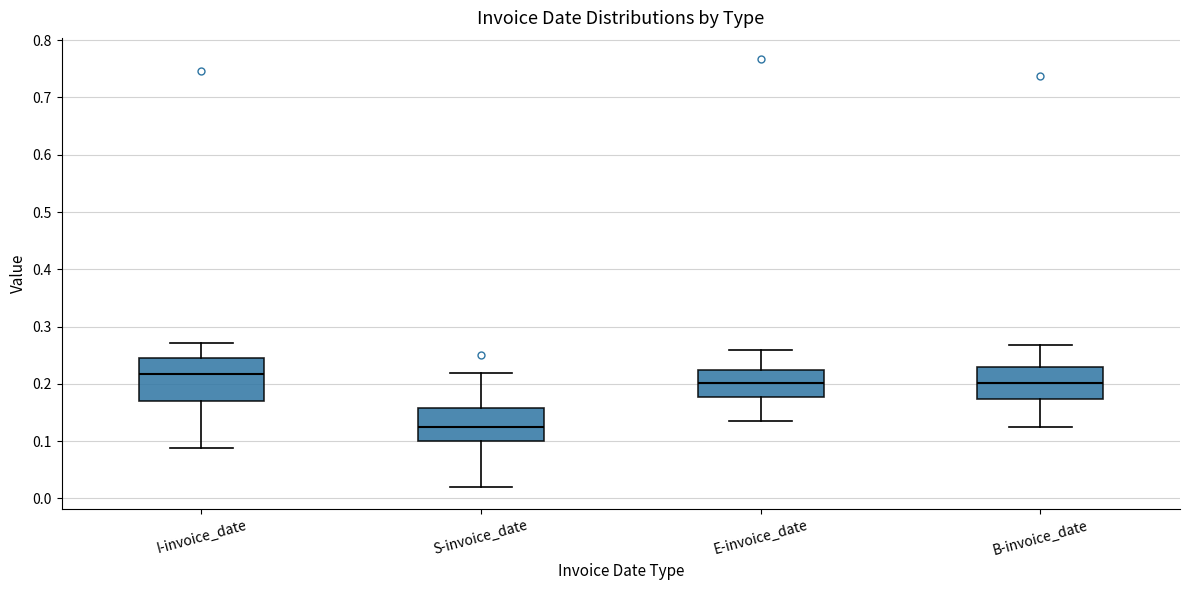

Reading left to right, read every box against the y-axis: the position of its median line, the range the box covers, and the ends of its whiskers. The values are not printed on the chart, so give them approximately, as read against the axis.

I-invoice_date: median 0.22, box 0.17 to 0.24, whiskers 0.09 to 0.27
S-invoice_date: median 0.12, box 0.10 to 0.16, whiskers 0.02 to 0.22
E-invoice_date: median 0.20, box 0.18 to 0.22, whiskers 0.14 to 0.26
B-invoice_date: median 0.20, box 0.17 to 0.23, whiskers 0.12 to 0.27